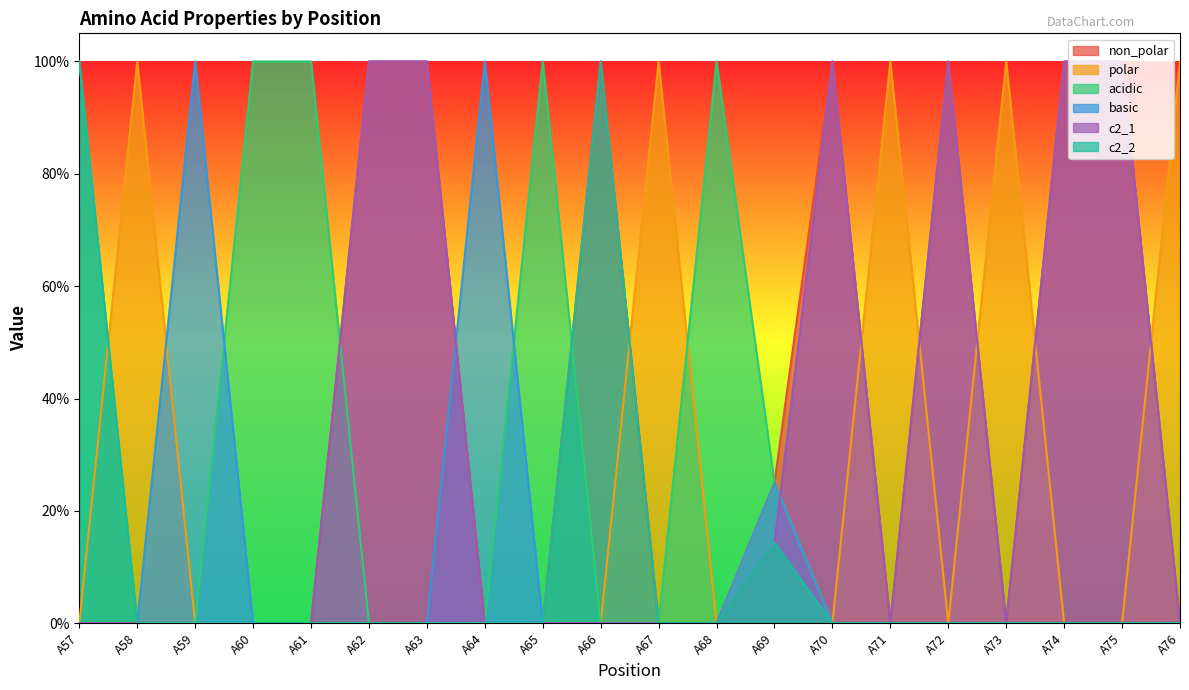

True or false: acidic and c2_1 intersect in this chart.

True